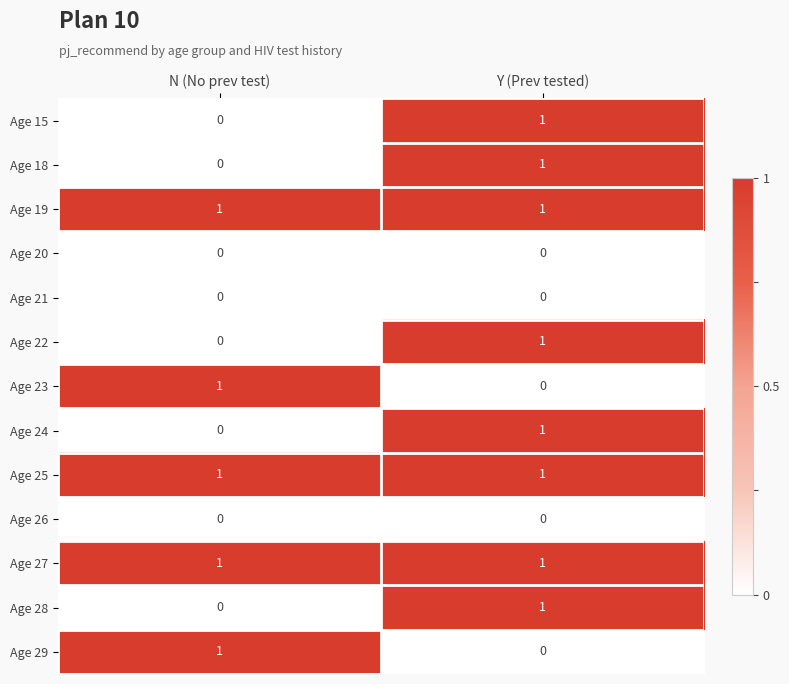

Is it true that Age 20 equals 0 at Y (Prev tested)?

True